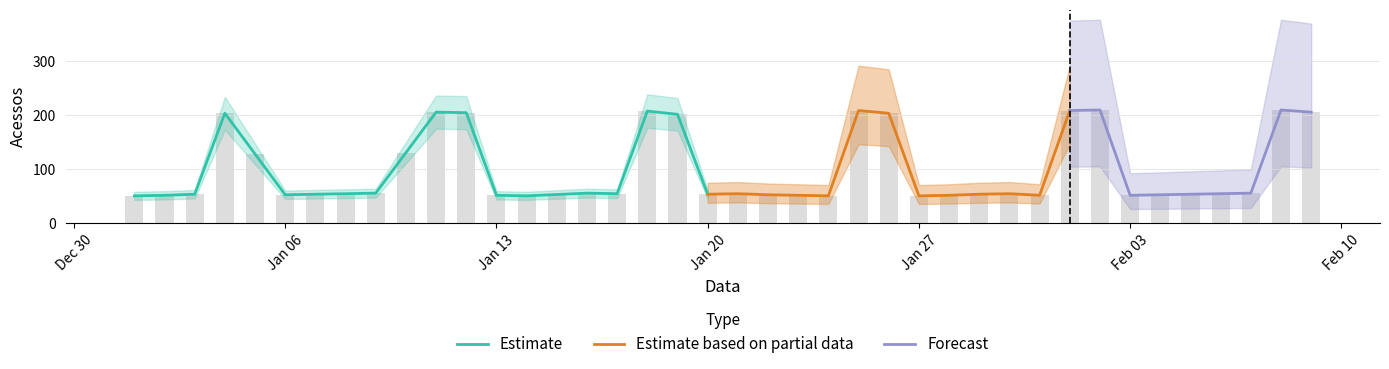

What position from the left is 2020-01-05?

5